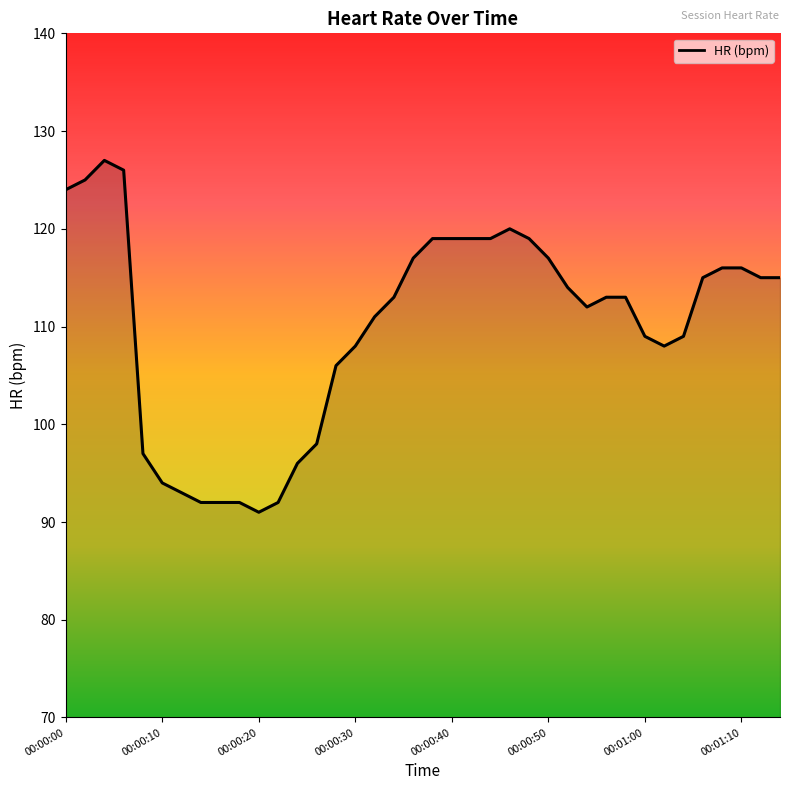

What is the difference between the second highest and minimum values?

35